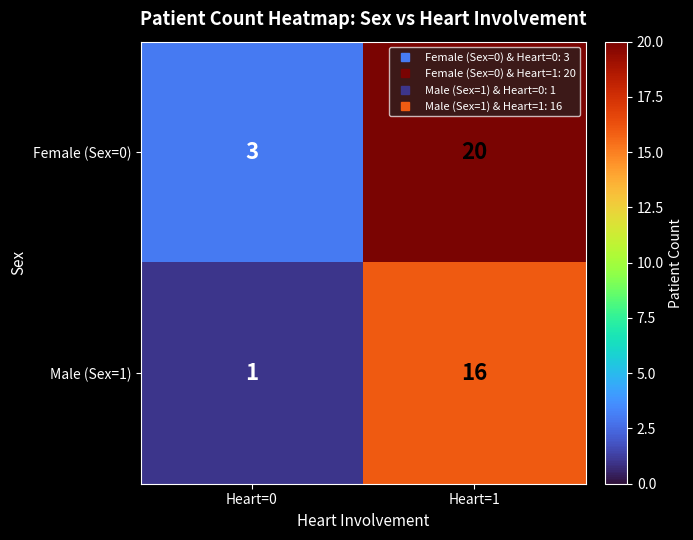

How many data points in Male (Sex=1) are less than 16?

1